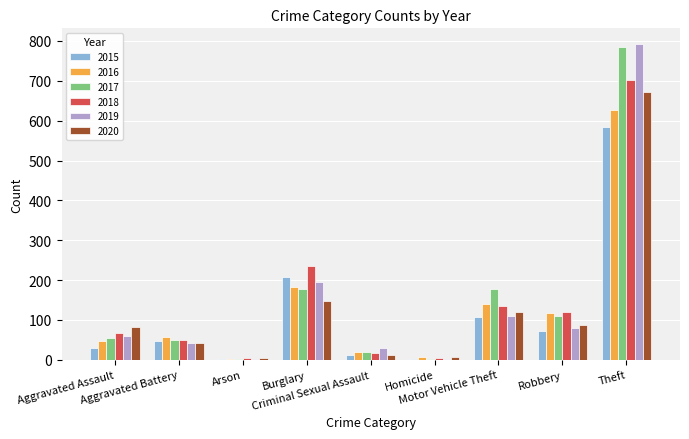

The 2018 series shows 135 at Motor Vehicle Theft. True or false?

True